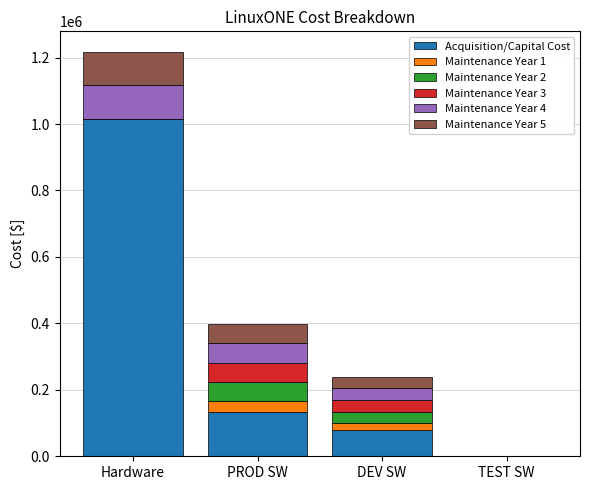

Does the chart contain stacked bars?

Yes